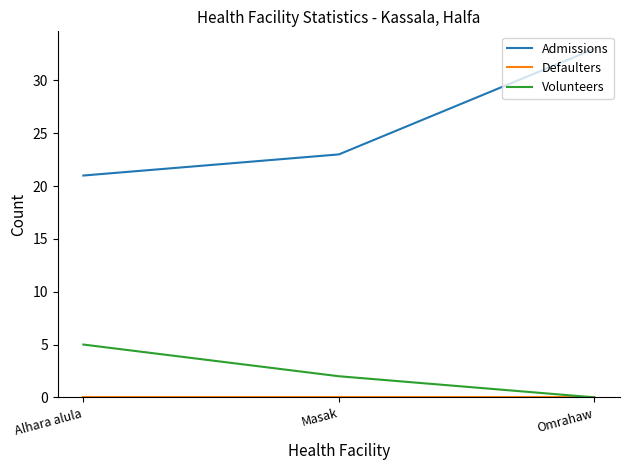

Is the value of Admissions at Omrahaw greater than the value of Volunteers at Omrahaw?

Yes